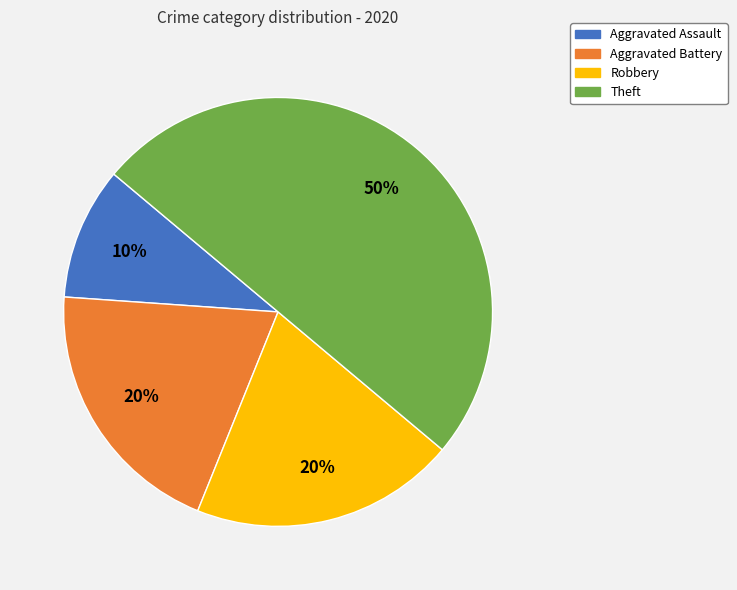

Which category has the smallest portion of the pie?

Aggravated Assault